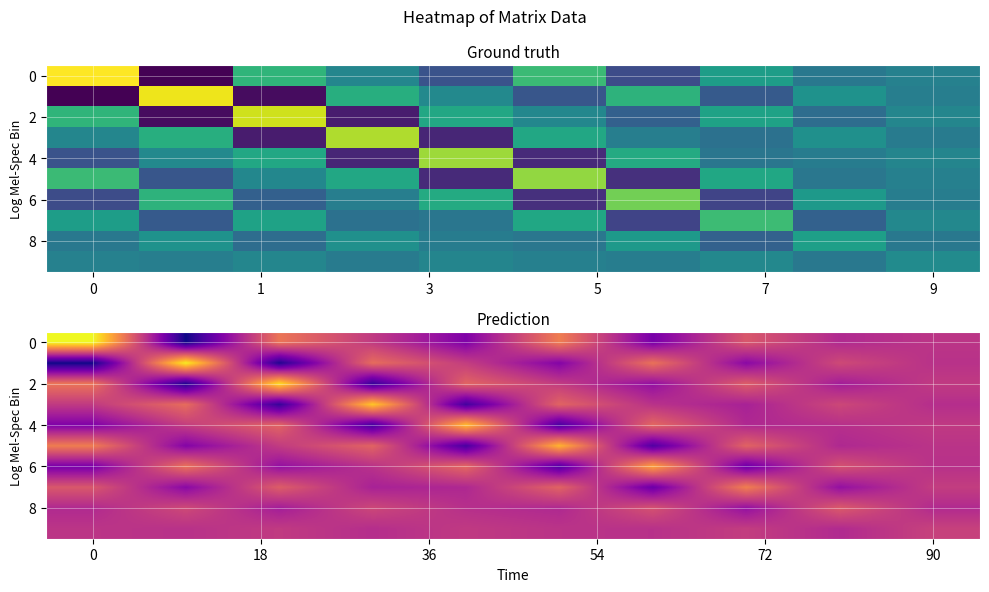

What is the difference between the maximum and minimum values in the row_8 series?

13.1